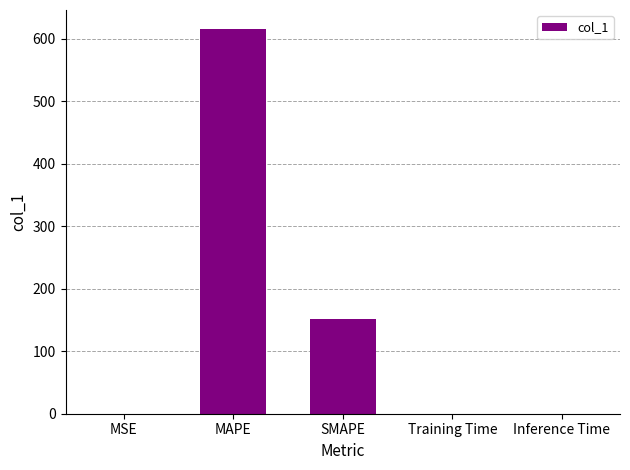

Which category has the highest value across all series?

MAPE